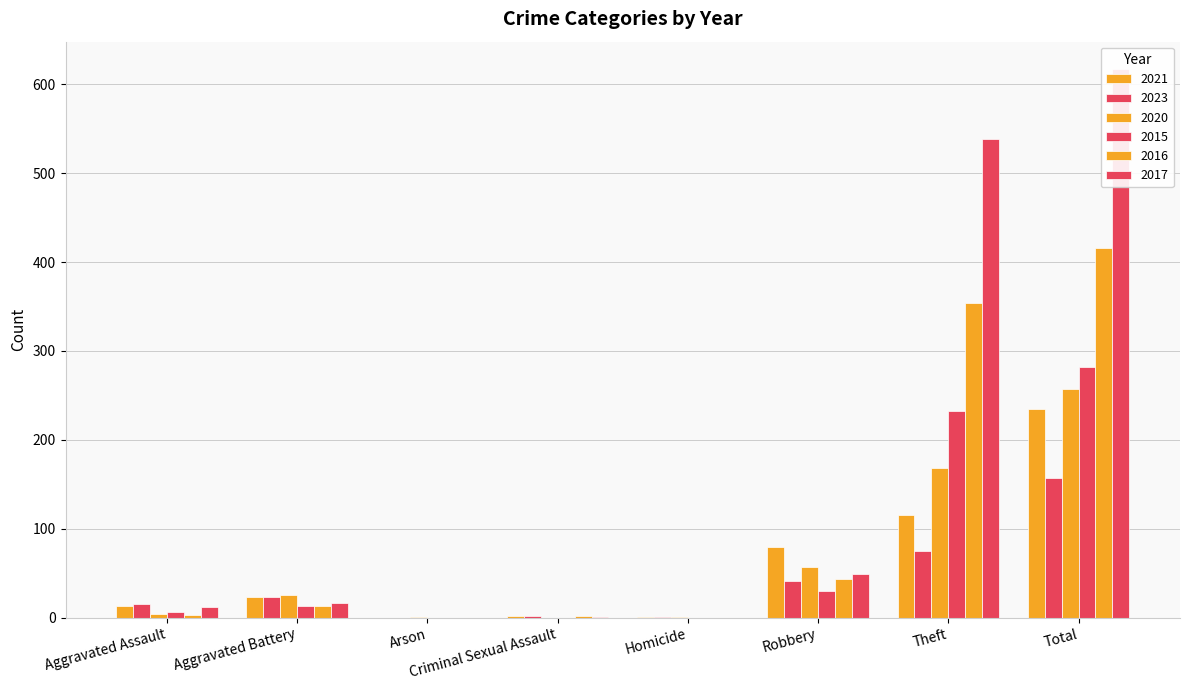

What is the difference between the highest and lowest values at Arson?

1